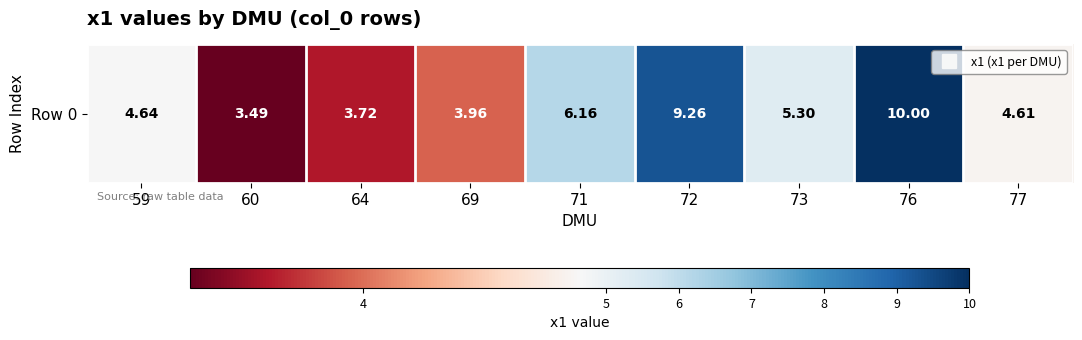

How many values exceed 4?

6